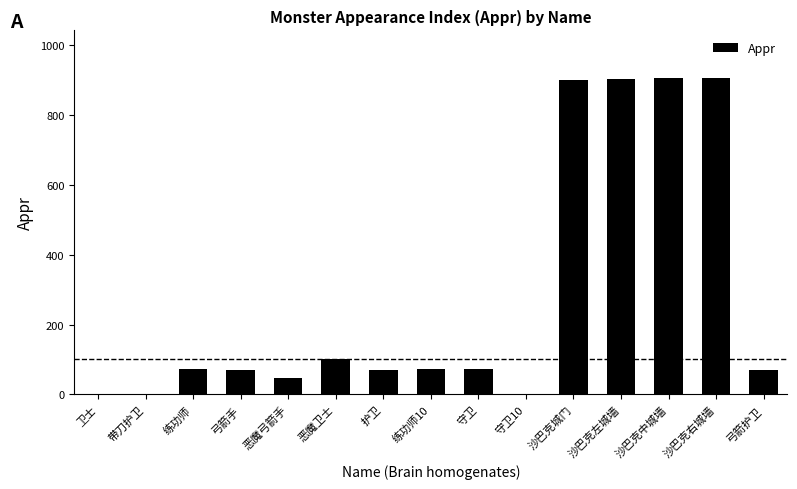

The chart shows a value of 494 at 卫士. True or false?

False